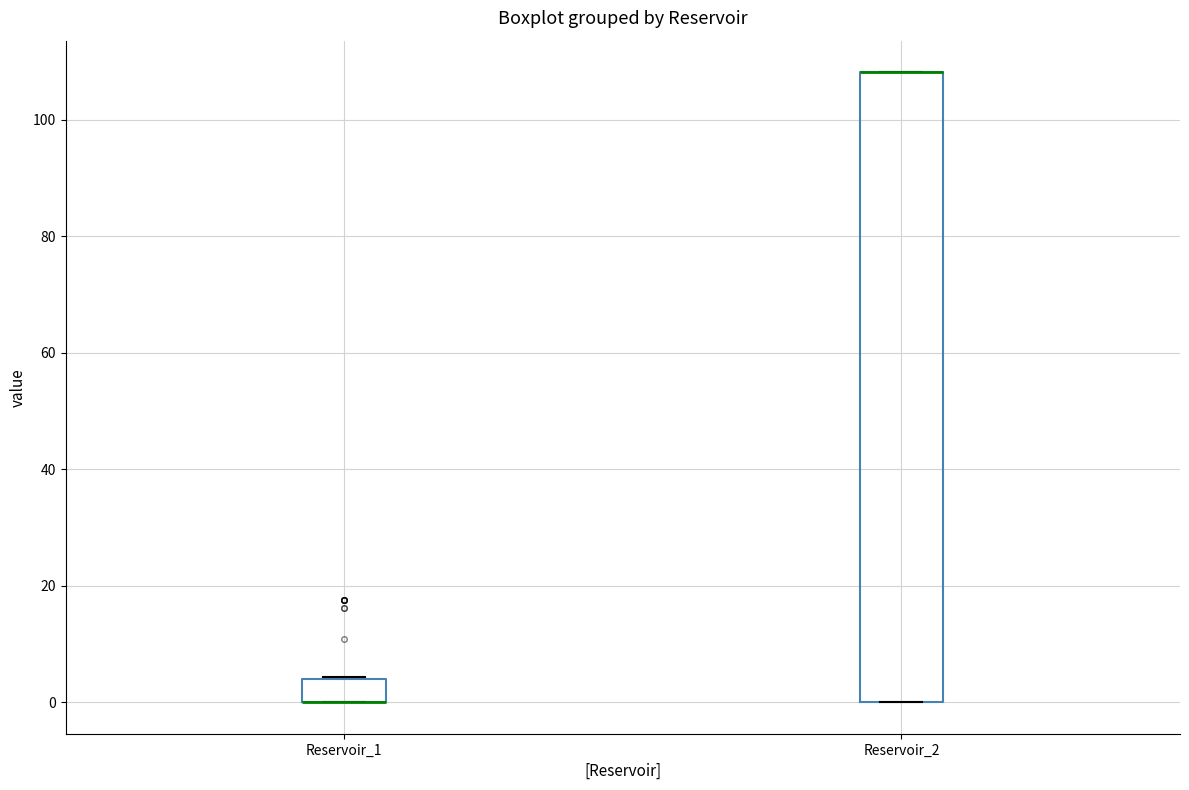

Comparing the boxes themselves (not the whiskers), which one is the tallest?

Reservoir_2